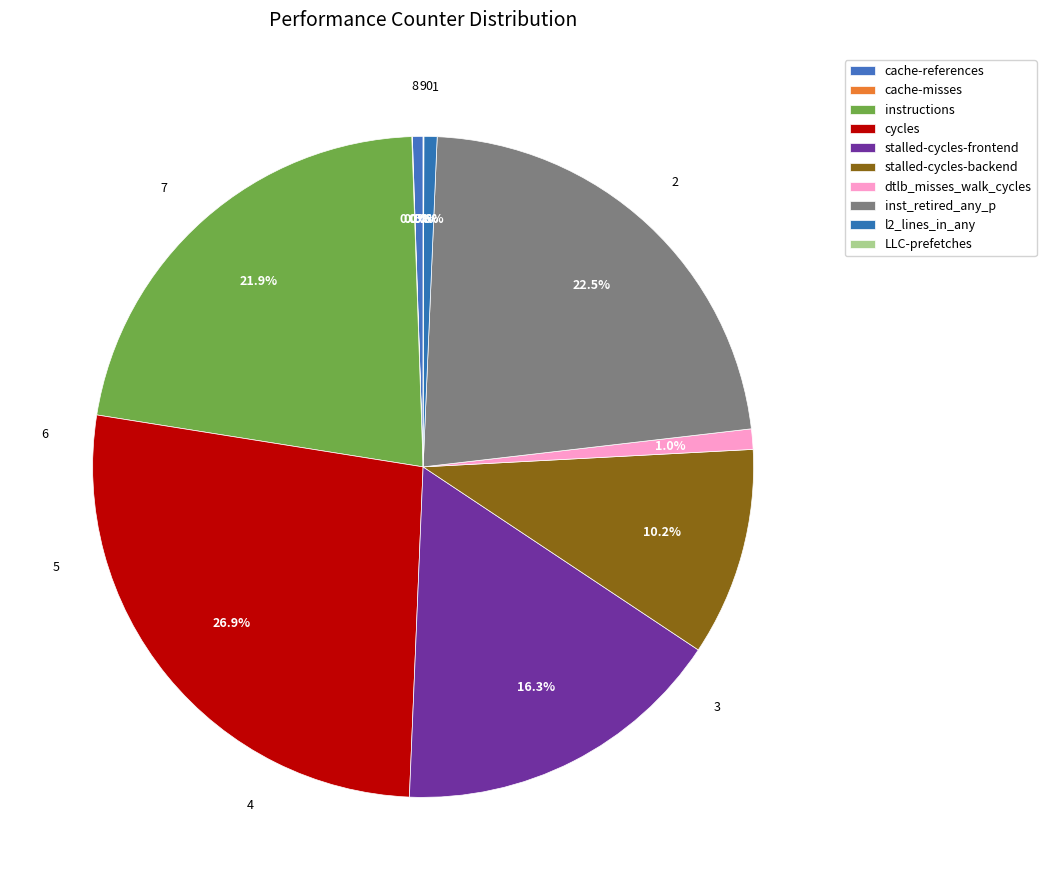

How many segments does this pie chart have?

10